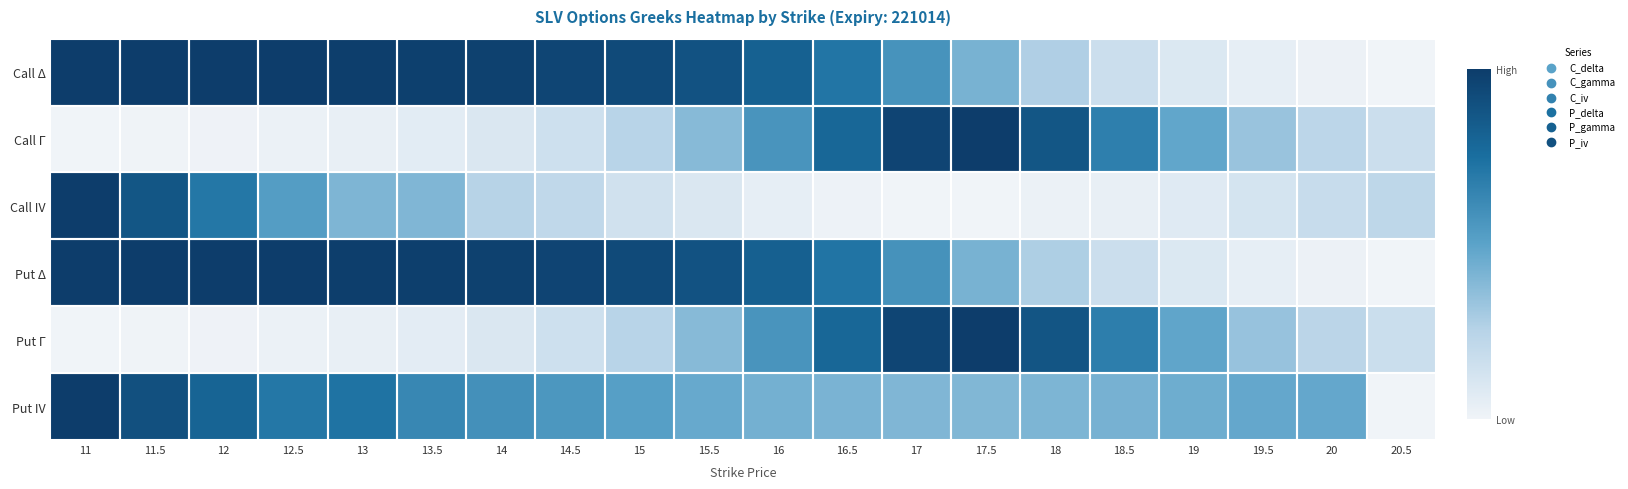

What is the difference between the highest and lowest values at 12.5?

1.0